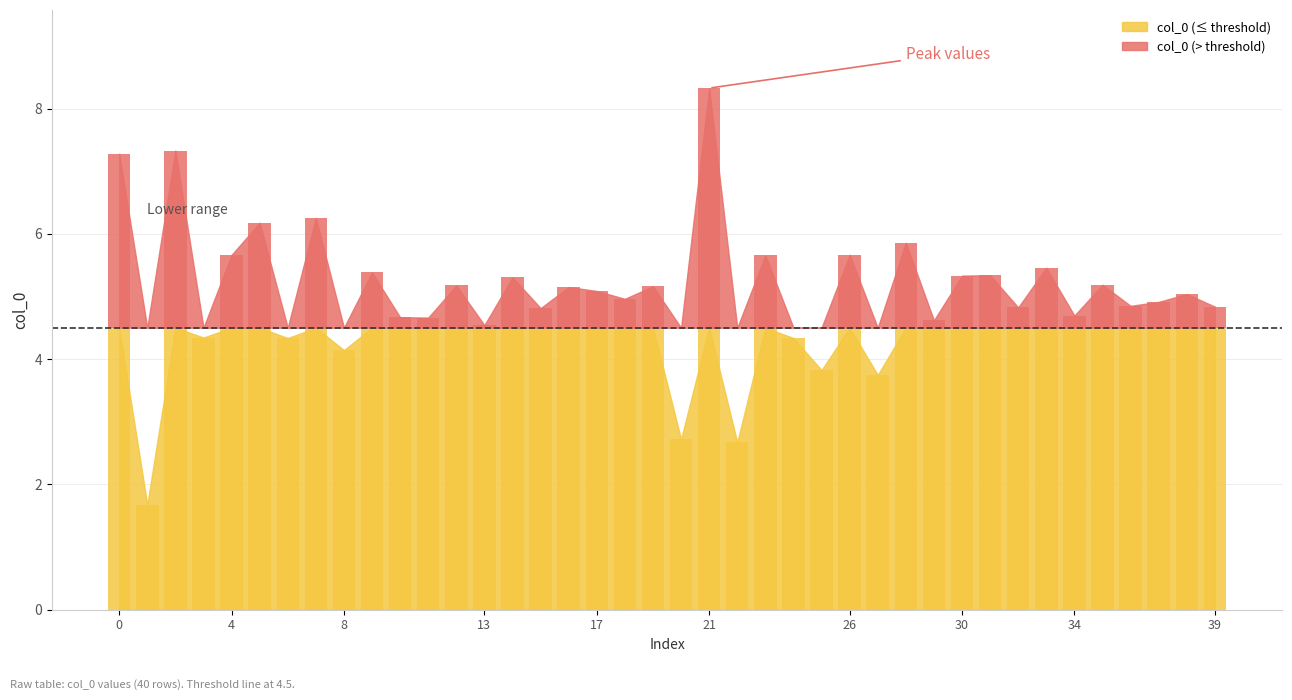

What is the change in value from 11 to 38?

+0.4